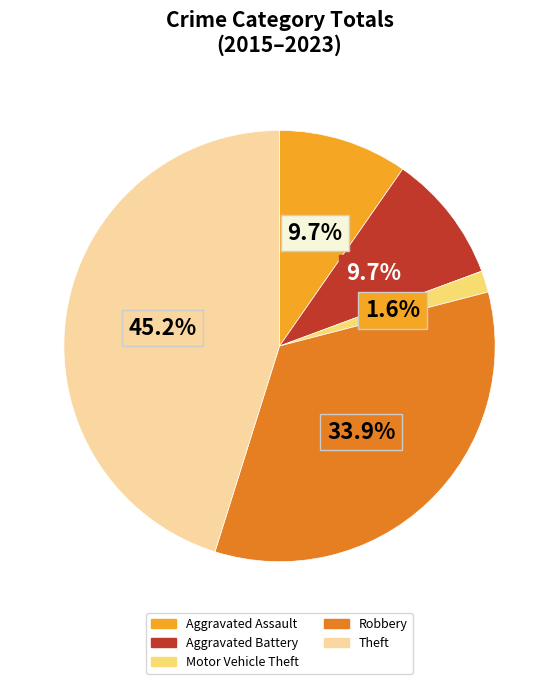

The Theft slice represents 54% of the pie. True or false?

False